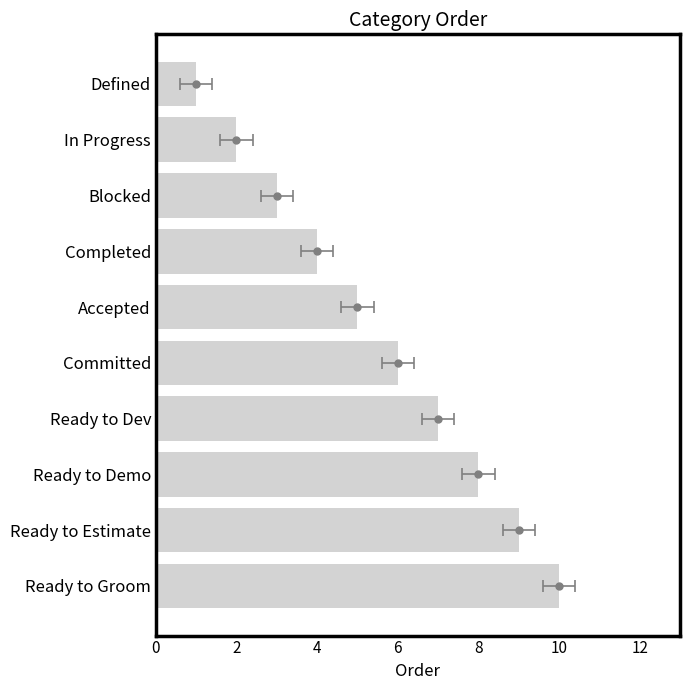

Count the values in the range 3 to 8.

6